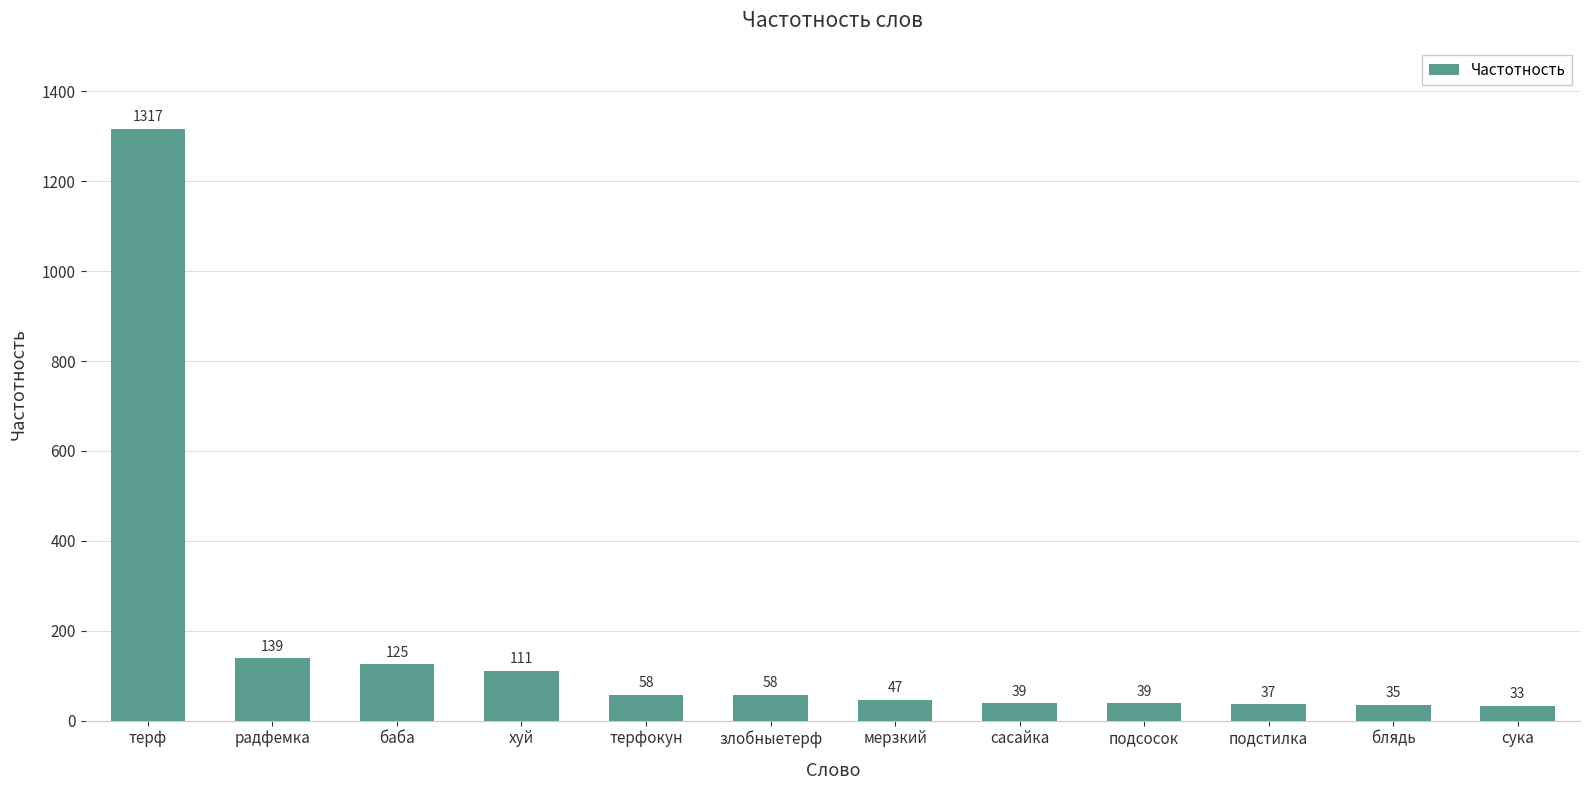

Which has a higher value, терф or хуй?

терф